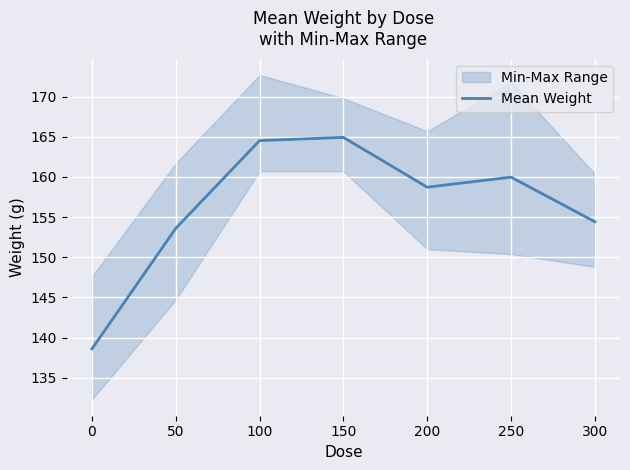

Reading left to right, transcribe all the data shown in this chart.

138.6	153.6	164.5	164.9	158.7	160.0	154.4